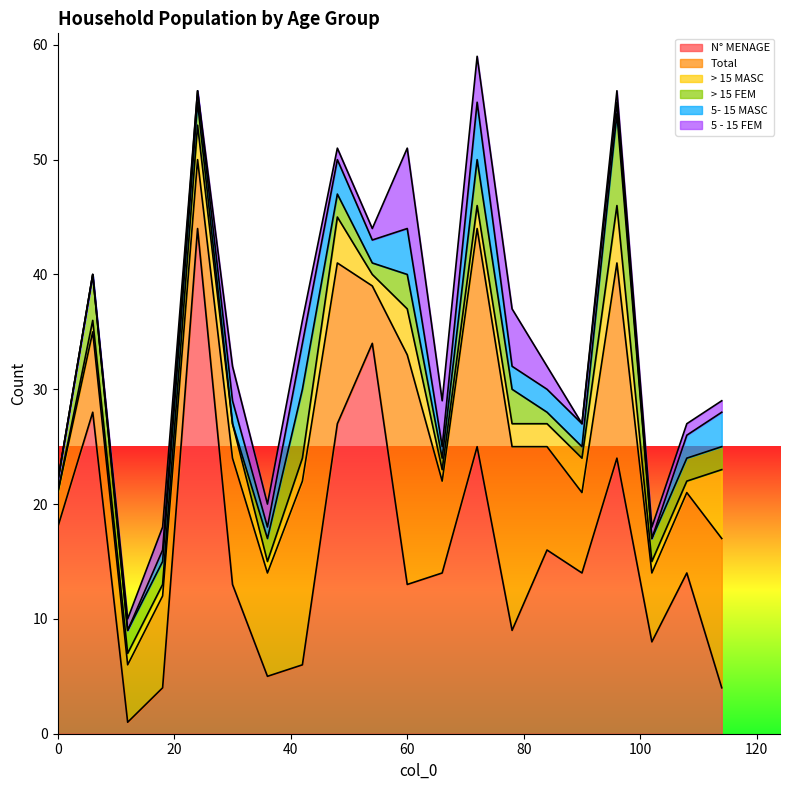

What is the spread (max minus min) of values at 18?

7